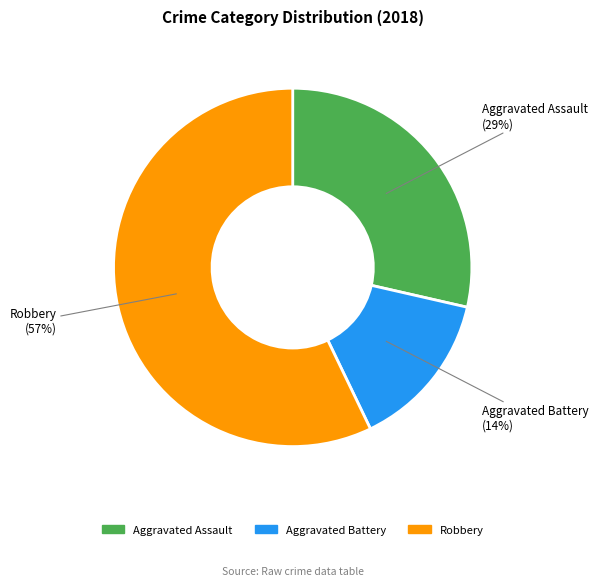

Which category has the biggest portion of the pie?

Robbery